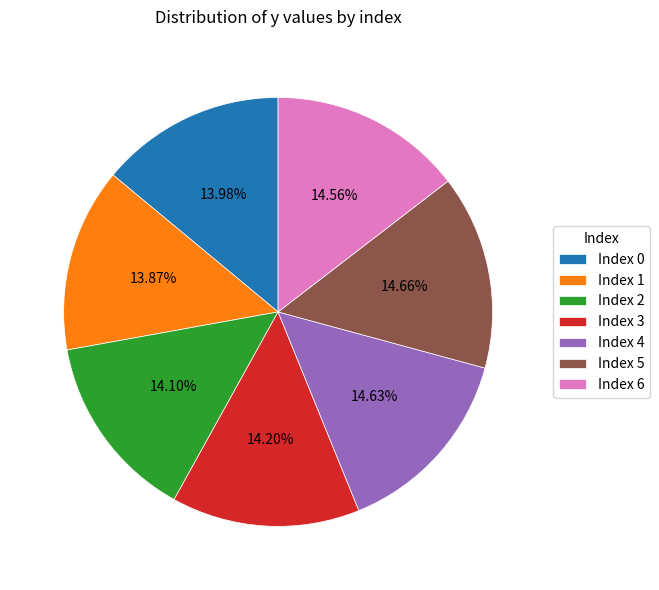

Is Index 3 the majority of the pie?

No